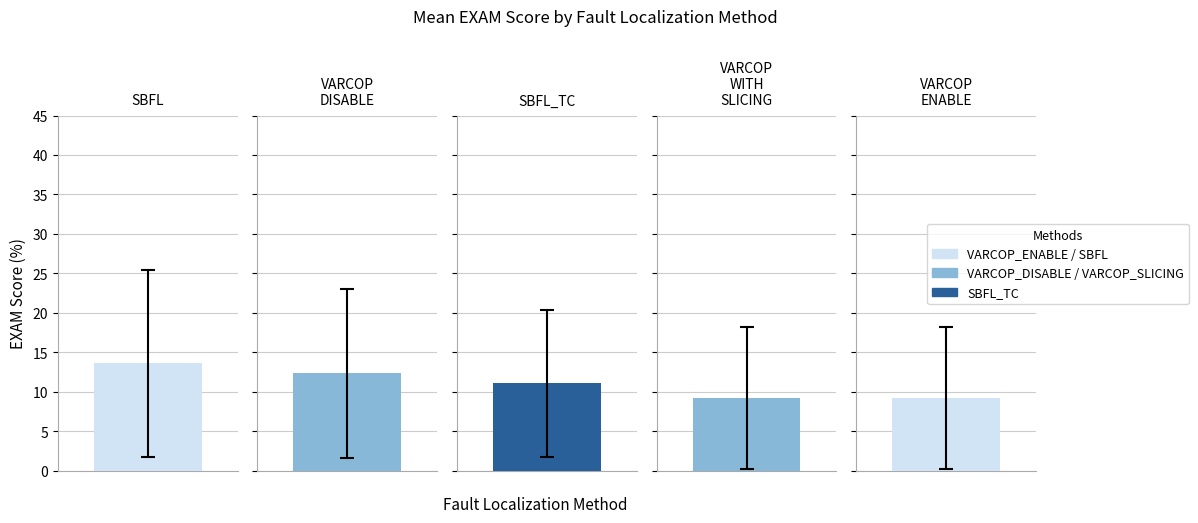

What is the difference between the highest and lowest values at 24?

3.8